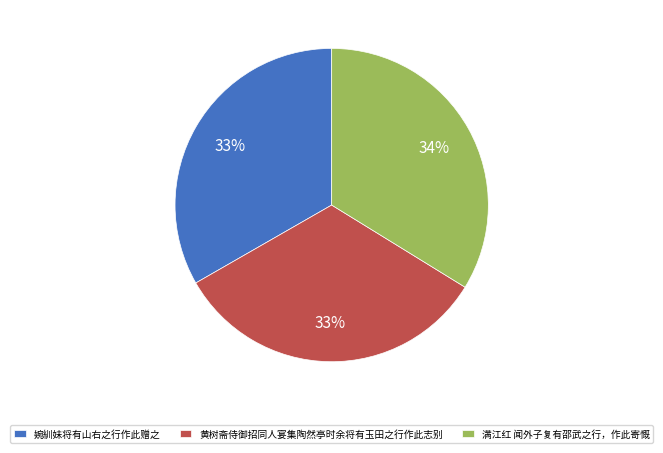

What is the ratio of the value at 满江红 闻外子复有邵武之行，作此寄慨 to the value at 黄树斋侍御招同人宴集陶然亭时余将有玉田之行作此志别?

1.0